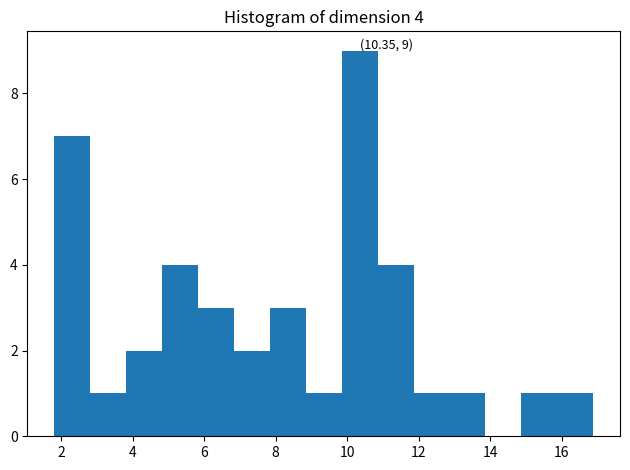

Over which range of the x-axis is the bar tallest?

9.8 to 10.8